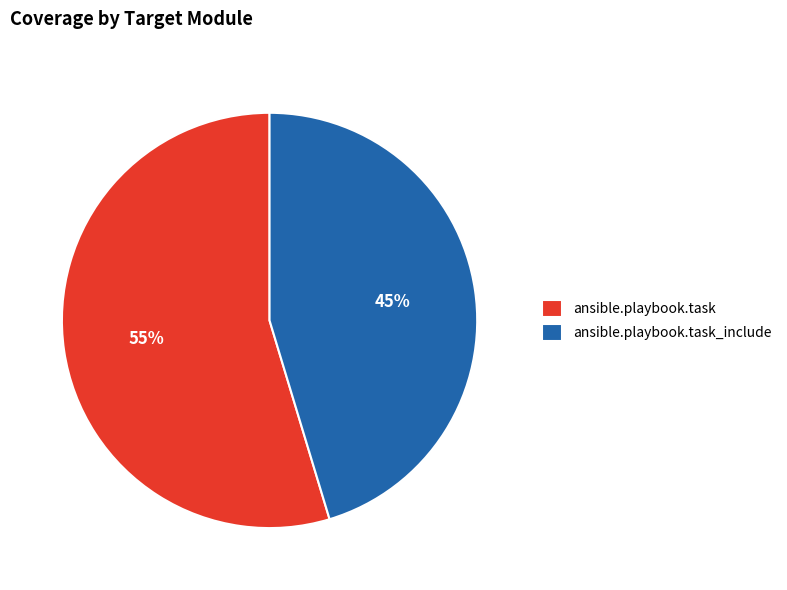

Between ansible.playbook.task_include and ansible.playbook.task, which is larger?

ansible.playbook.task